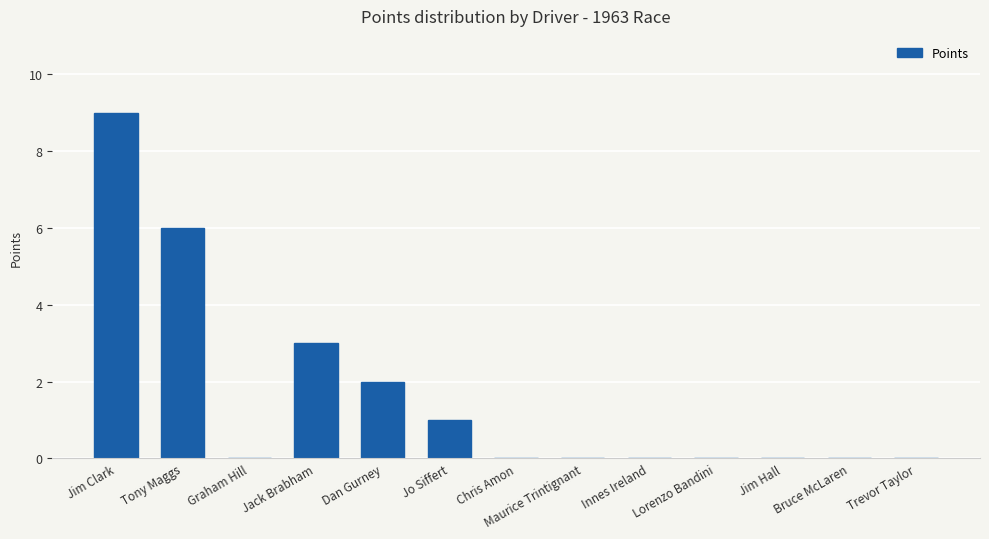

True or false: the data shows 0 at Trevor Taylor.

True